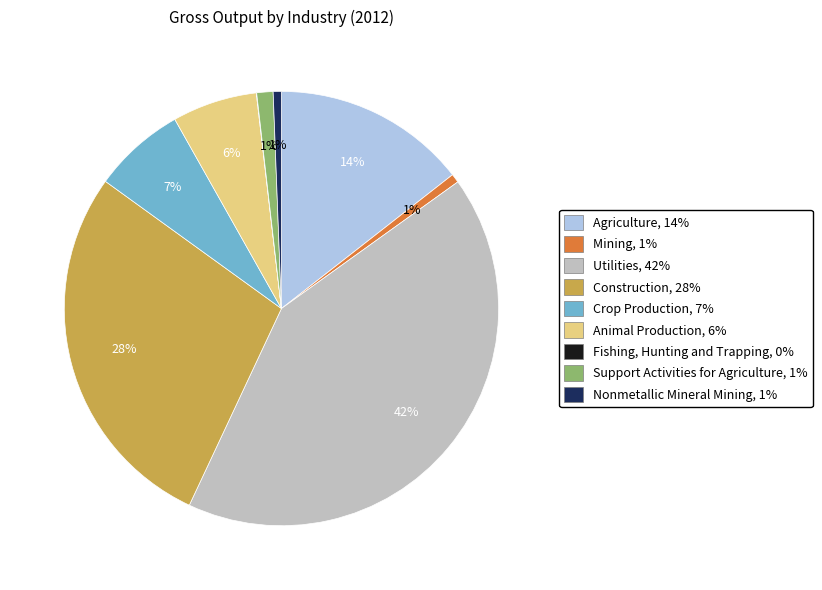

To the nearest percent, what is the combined percentage of Construction, 28% and Support Activities for Agriculture, 1%?

29%